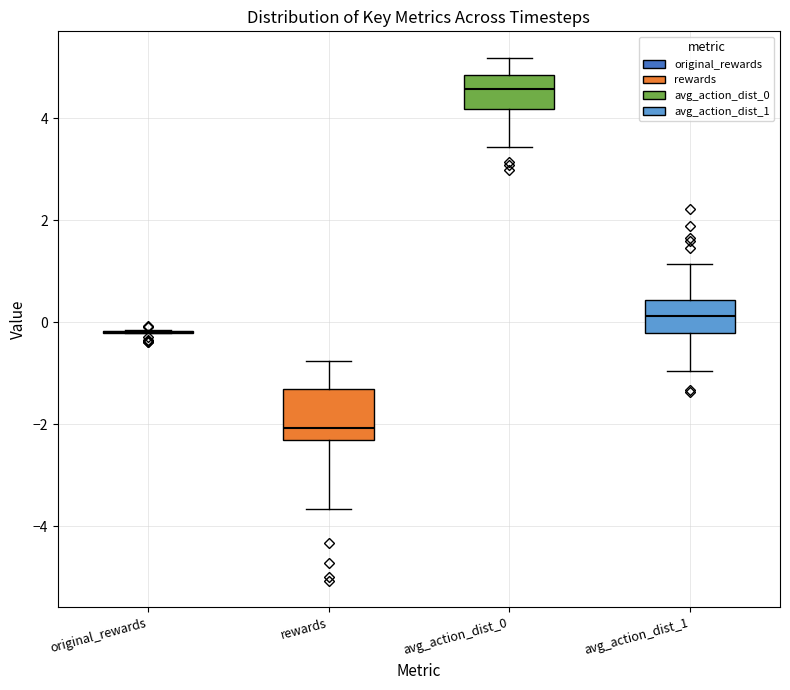

Reading left to right, read every box against the y-axis: the position of its median line, the range the box covers, and the ends of its whiskers. The values are not printed on the chart, so give them approximately, as read against the axis.

original_rewards: box collapsed to a line at -0.2, whiskers -0.2 to -0.2
rewards: median -2.0, box -2.4 to -1.4, whiskers -3.6 to -0.8
avg_action_dist_0: median 4.6, box 4.2 to 4.8, whiskers 3.4 to 5.2
avg_action_dist_1: median 0.2, box -0.2 to 0.4, whiskers -1.0 to 1.2